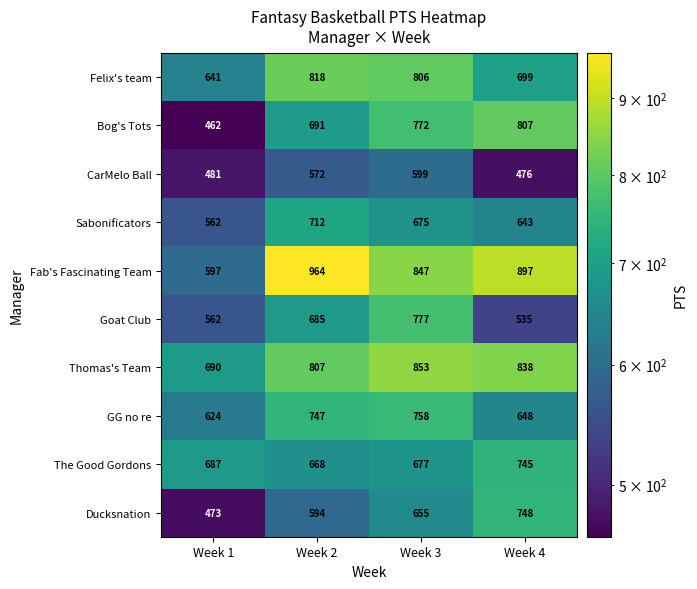

Which series has the largest range (max minus min)?

Fab's Fascinating Team